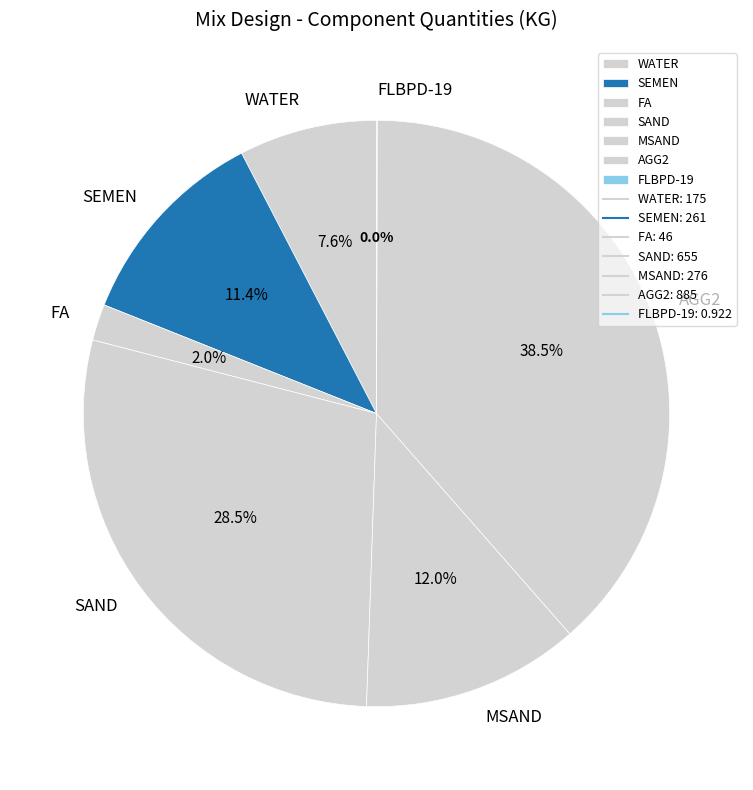

What percentage is the MSAND slice, to the nearest percent?

12%